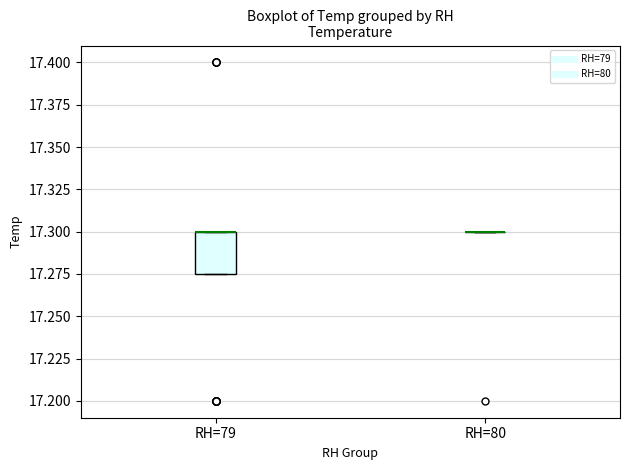

Where is the lower edge of the box for RH=79 on the y-axis? The values are not printed on the chart, so give them approximately, as read against the axis.

17.275